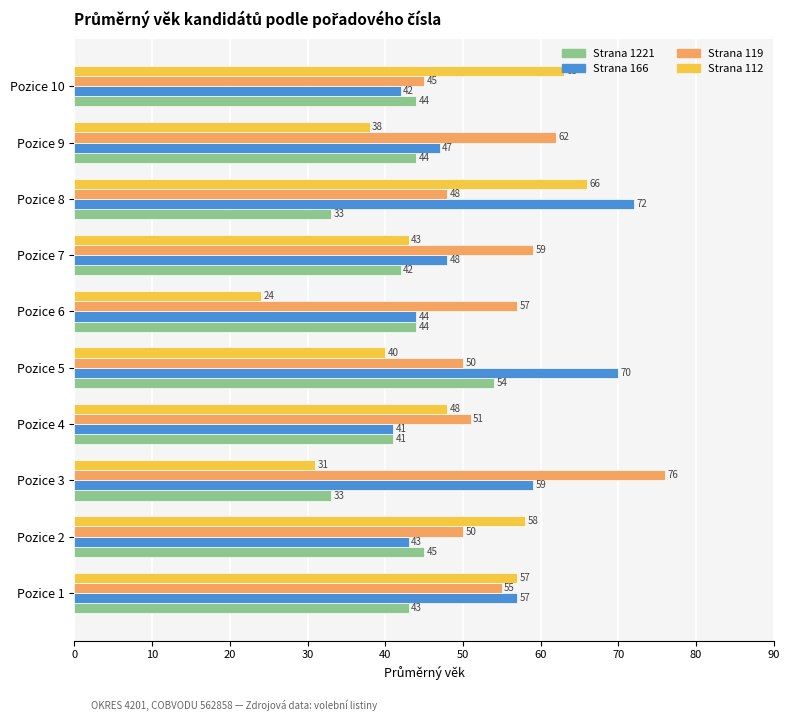

Where is Strana 1221 nearest to the value 43?

Pozice 1